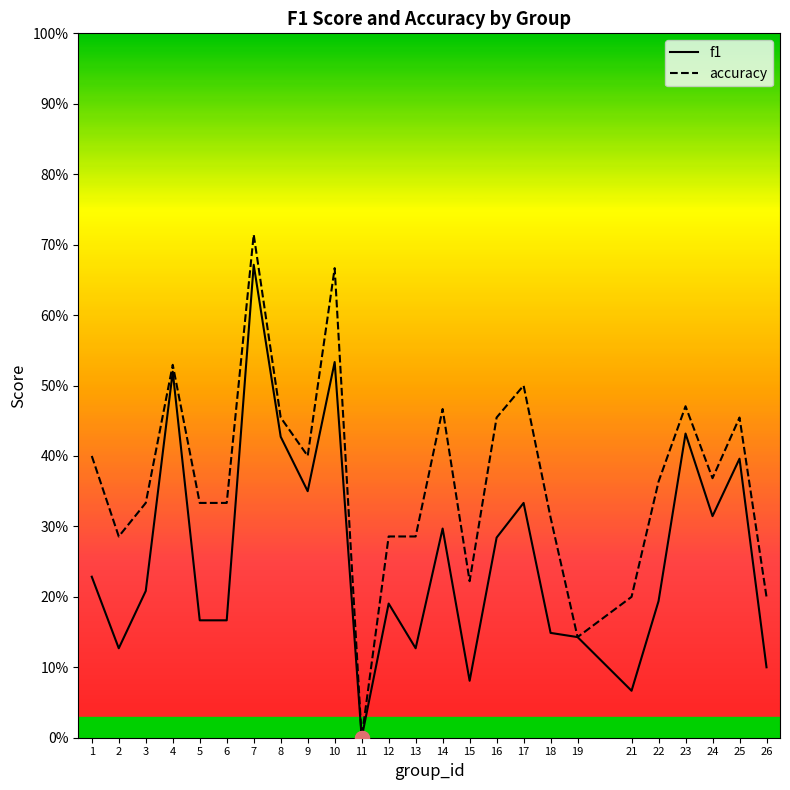

Where is accuracy nearest to the value 0?

11